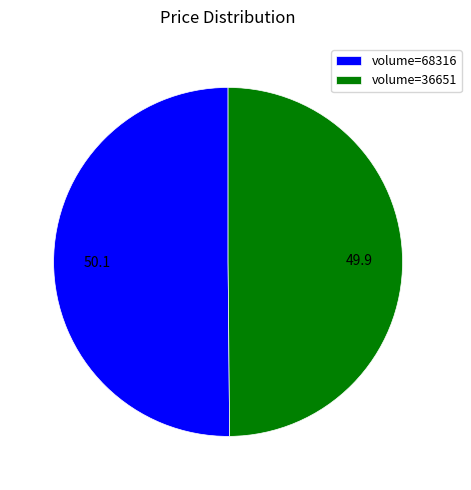

Is it true that volume=68316 is 63% of the pie?

False